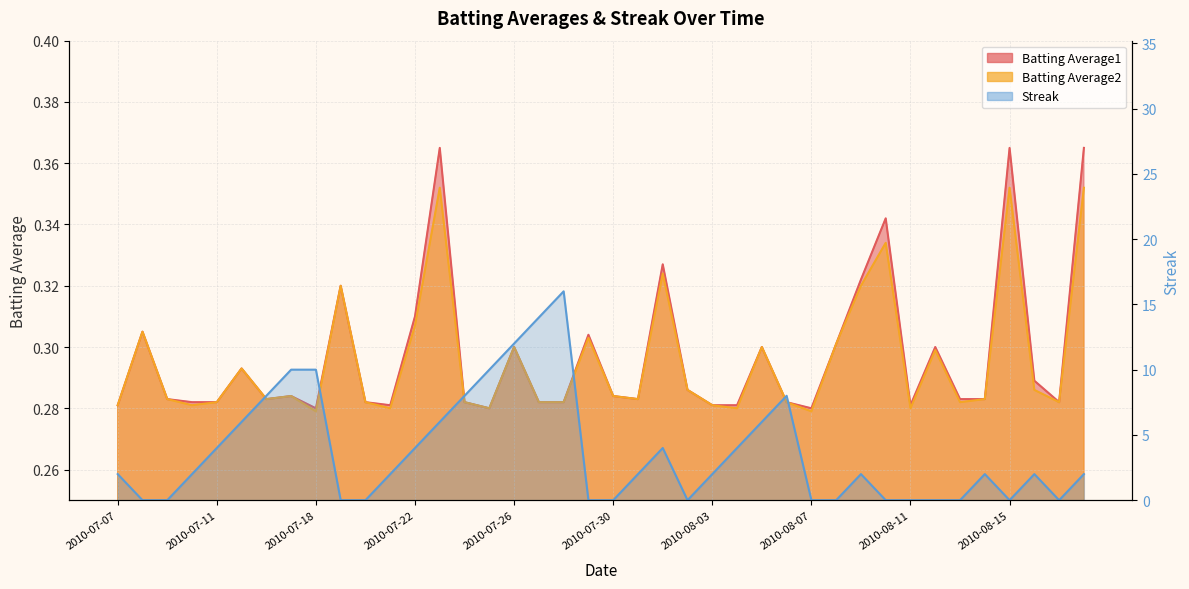

Is it true that Batting Average1 equals 0.1 at 2010-07-27?

False